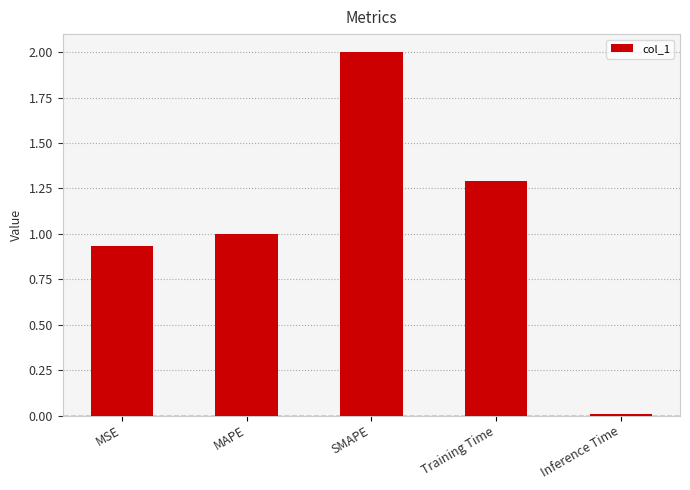

Rank the categories by value from lowest to highest.

Inference Time, MSE, MAPE, Training Time, SMAPE